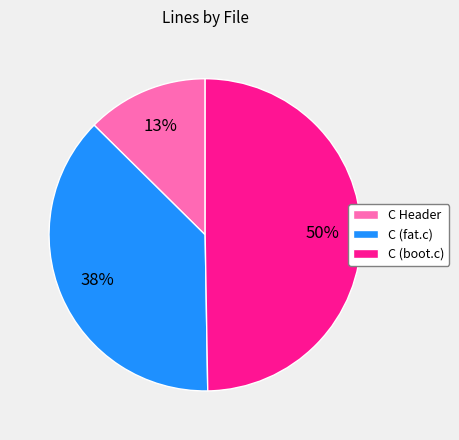

The C Header slice represents 13% of the pie. True or false?

True